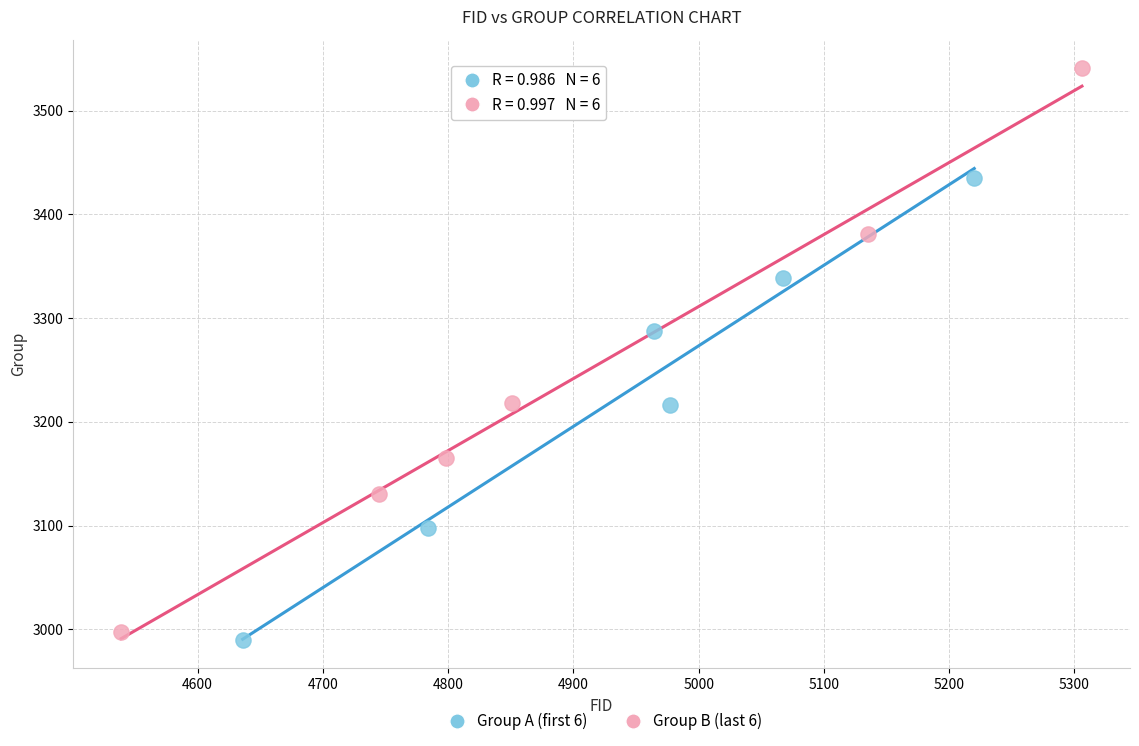

Which series reaches the minimum Y coordinate?

Group A (first 6)